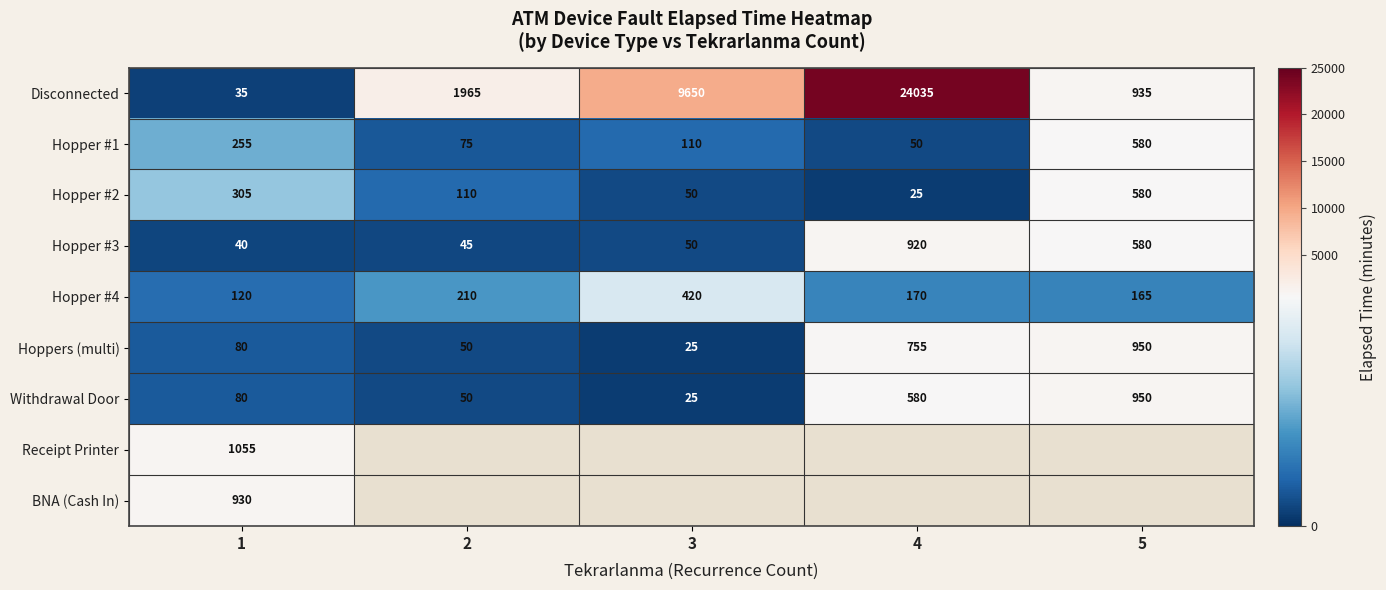

What value does the Hopper #3 series have at 1, to the nearest 10?

40